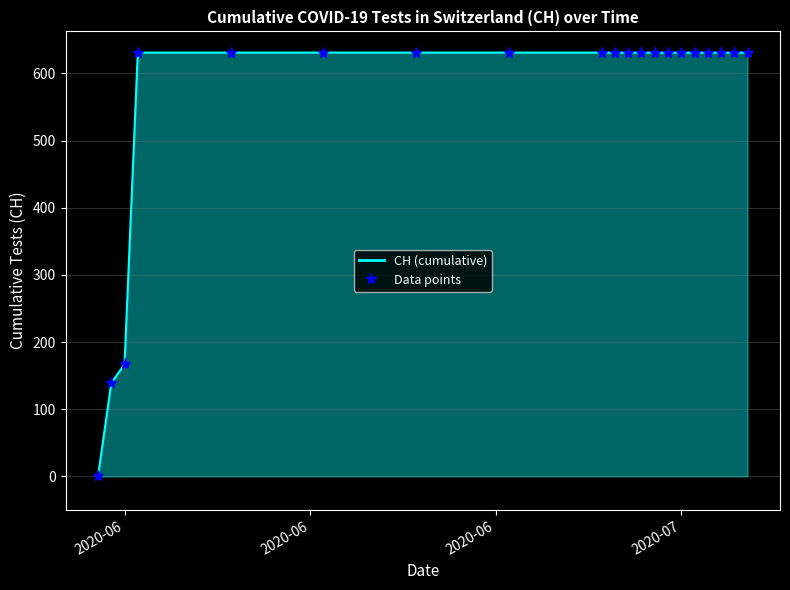

True or false: CH markers and CH cross at least once.

False